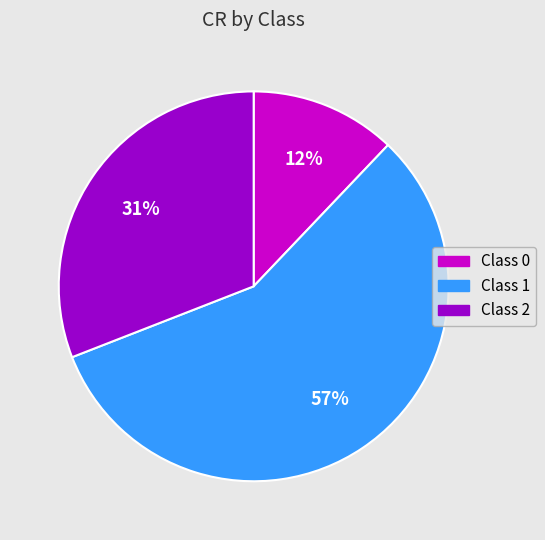

To the nearest percent, what is the difference between the largest and smallest slice percentages?

45%